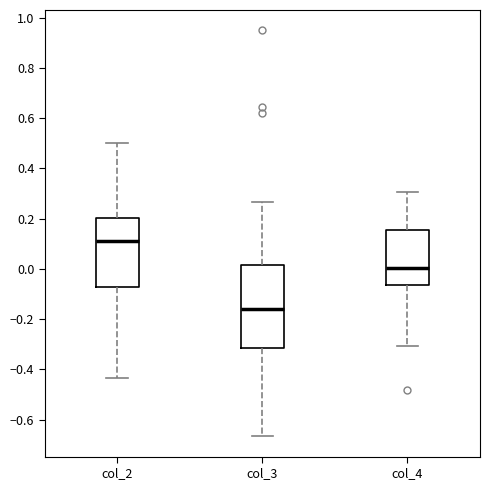

Where is the upper edge of the box for col_3 on the y-axis? The values are not printed on the chart, so give them approximately, as read against the axis.

0.02